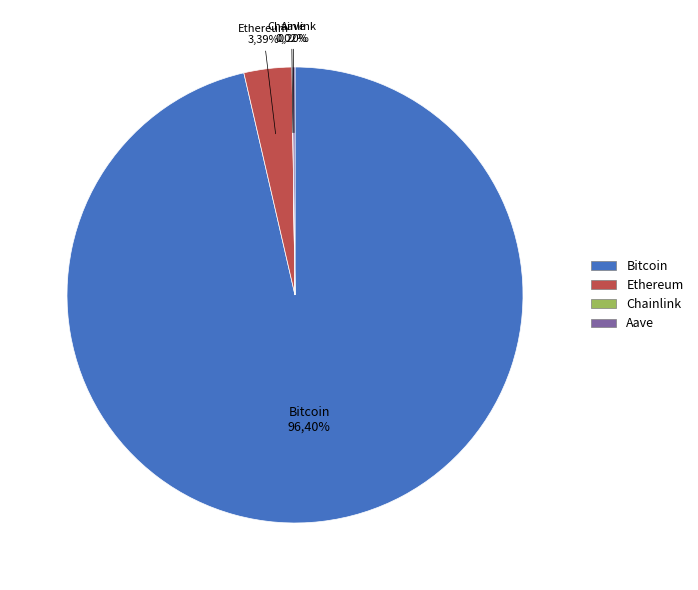

What is the largest slice in the pie chart?

Bitcoin